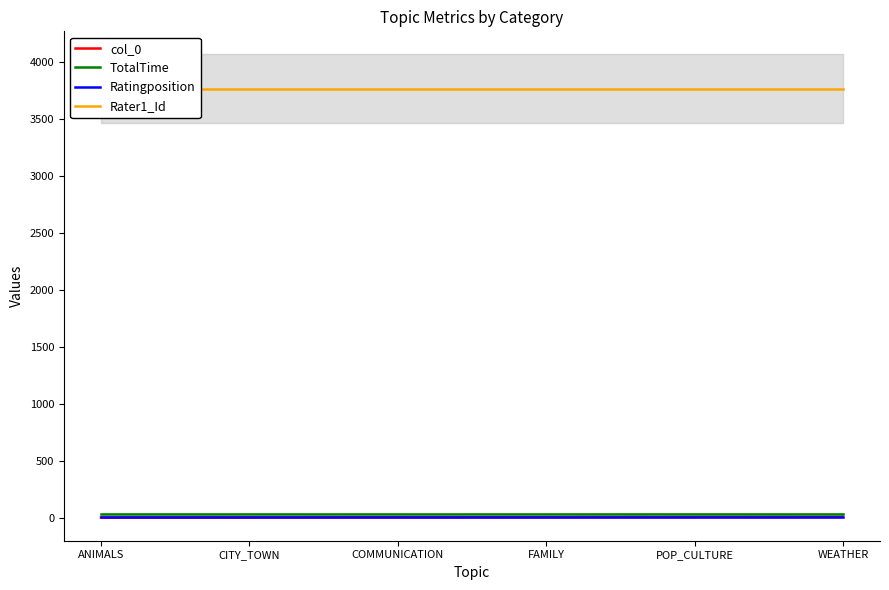

What is the sum of the Rater1_Id values at WEATHER and COMMUNICATION?

7536